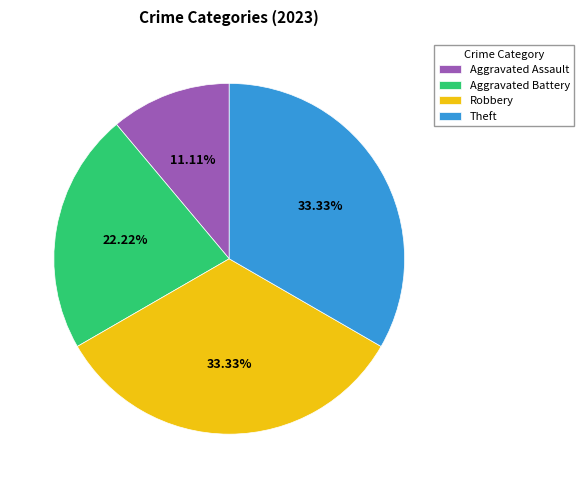

To the nearest percent, what is the difference between the largest and smallest slice percentages?

22%